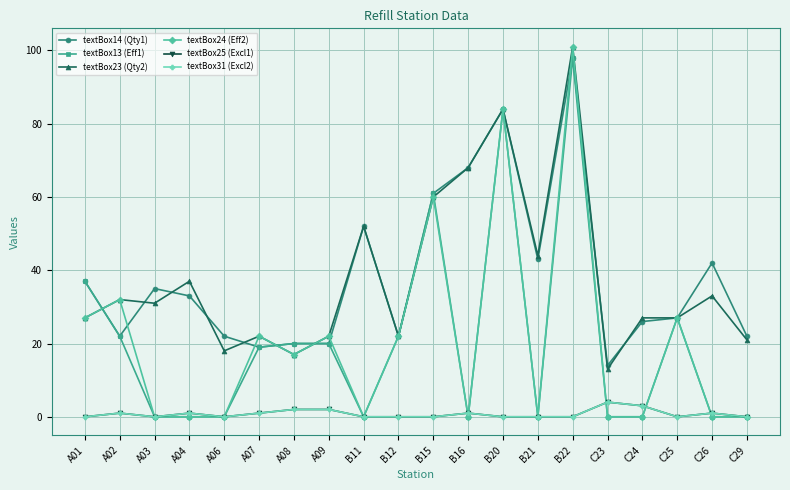

Does the chart have visible grid lines?

Yes